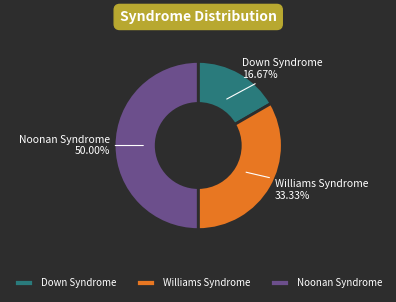

Which has a higher value, Noonan Syndrome or Williams Syndrome?

Noonan Syndrome